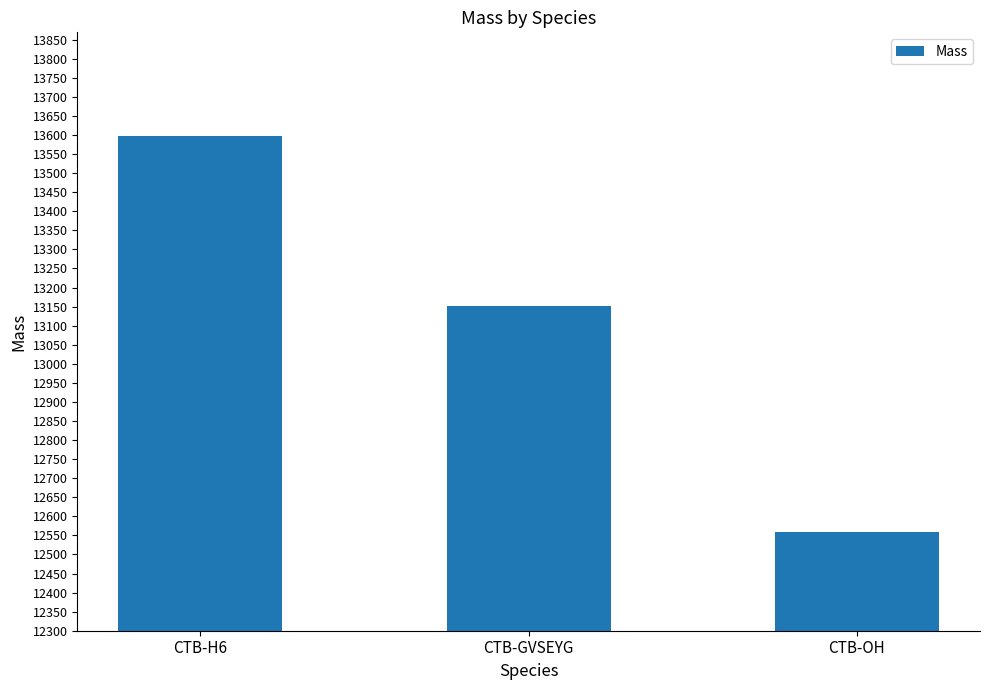

Reading left to right, what are all the values shown in this chart?

13597.4	13152.0	12559.4